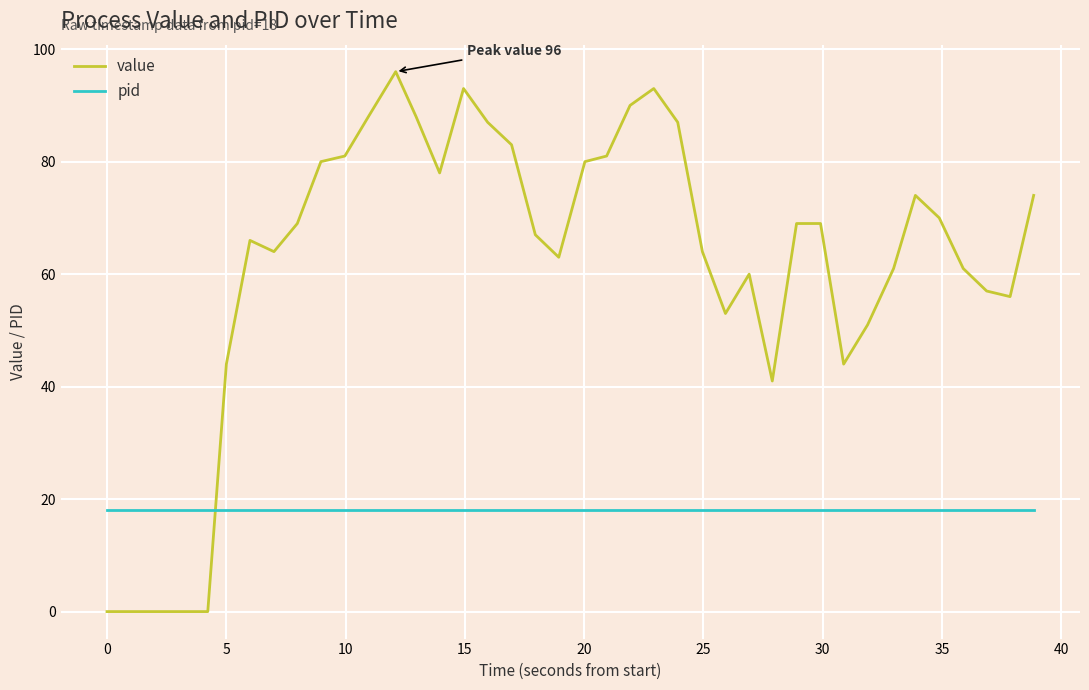

Which series has the largest total across all categories?

value